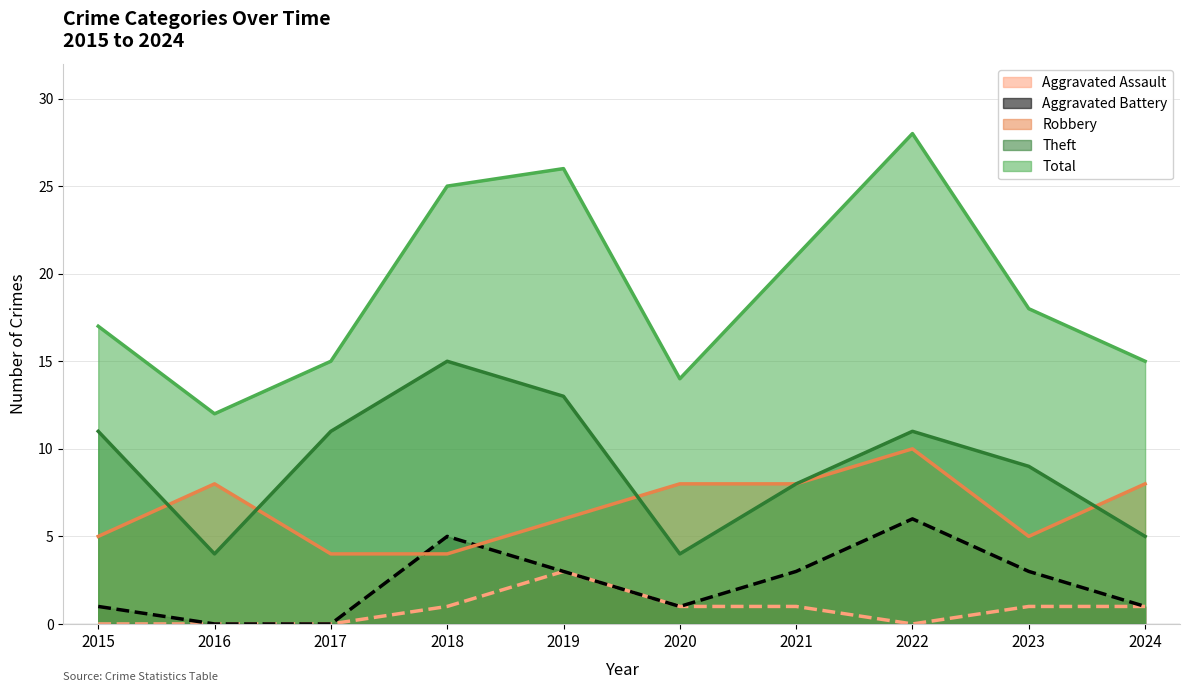

True or false: Theft has a value of 6 at 2016.

False